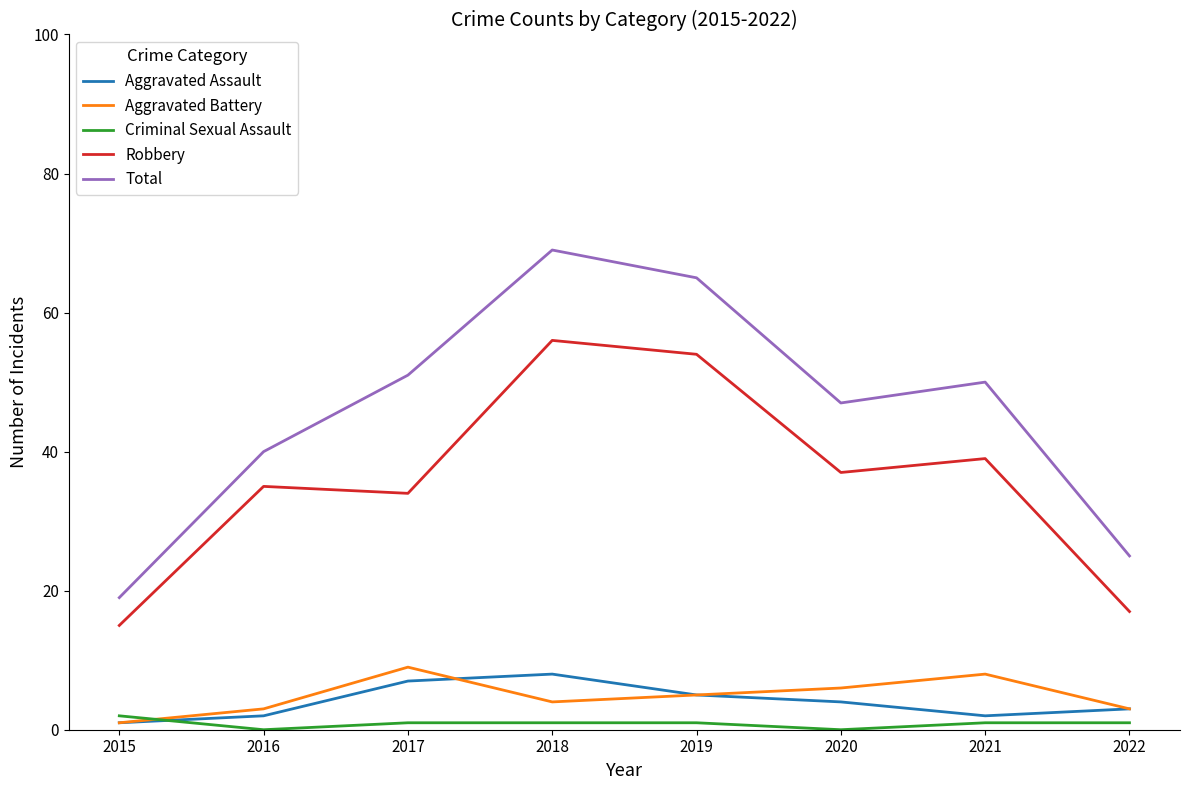

Reading right to left, list all the values displayed in this chart.

Aggravated Assault: 2022=3	2021=2	2020=4	2019=5	2018=8	2017=7	2016=2	2015=1
Aggravated Battery: 2022=3	2021=8	2020=6	2019=5	2018=4	2017=9	2016=3	2015=1
Criminal Sexual Assault: 2022=1	2021=1	2020=0	2019=1	2018=1	2017=1	2016=0	2015=2
Robbery: 2022=17	2021=39	2020=37	2019=54	2018=56	2017=34	2016=35	2015=15
Total: 2022=25	2021=50	2020=47	2019=65	2018=69	2017=51	2016=40	2015=19